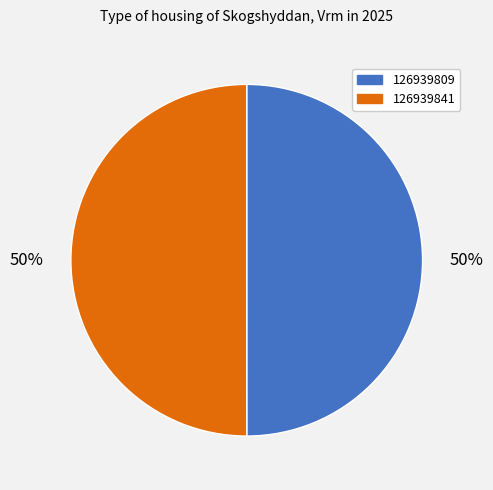

Is it true that 126939841 is 50% of the pie?

True